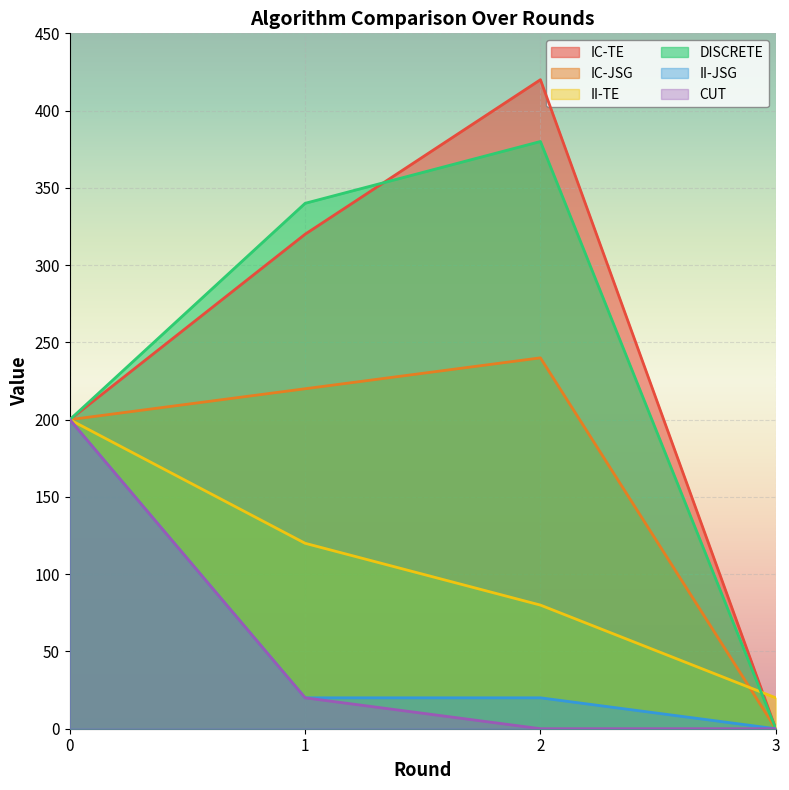

How many positive values does the II-JSG series have?

3